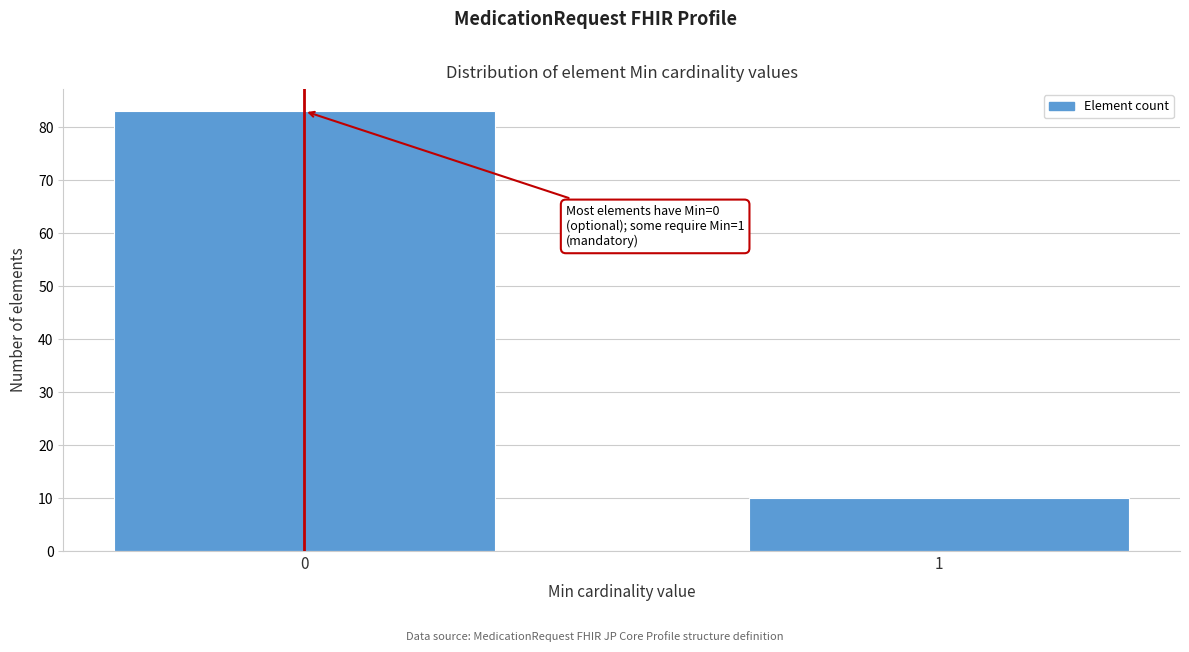

Reading left to right, what are all the values shown in this chart?

0=83	1=10